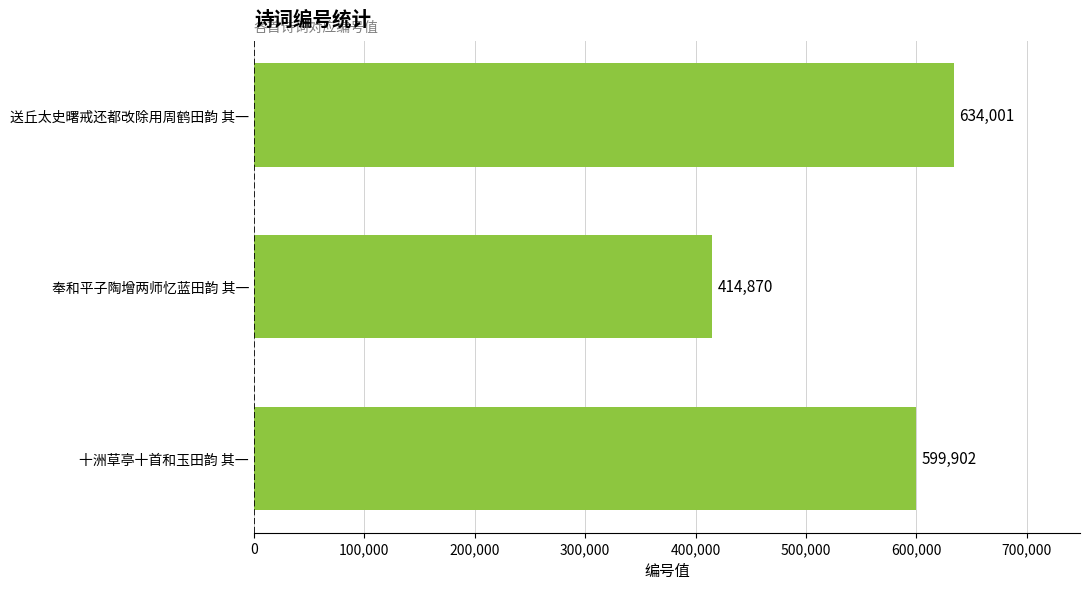

How many bars are there in total?

3